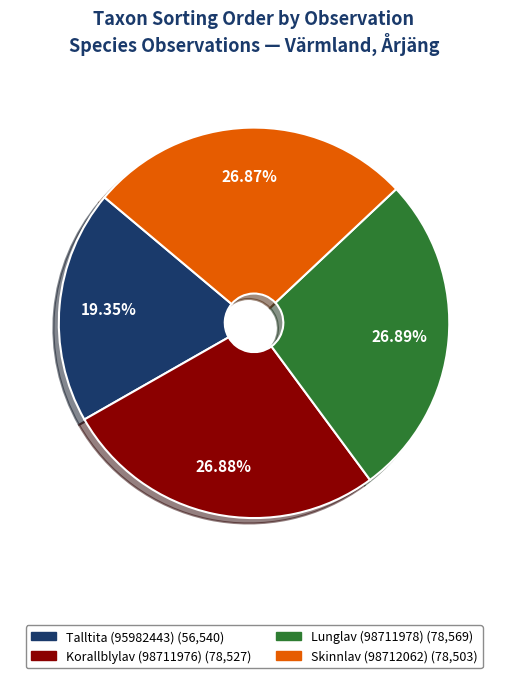

What percentage is the Lunglav (98711978) slice, to the nearest percent?

27%